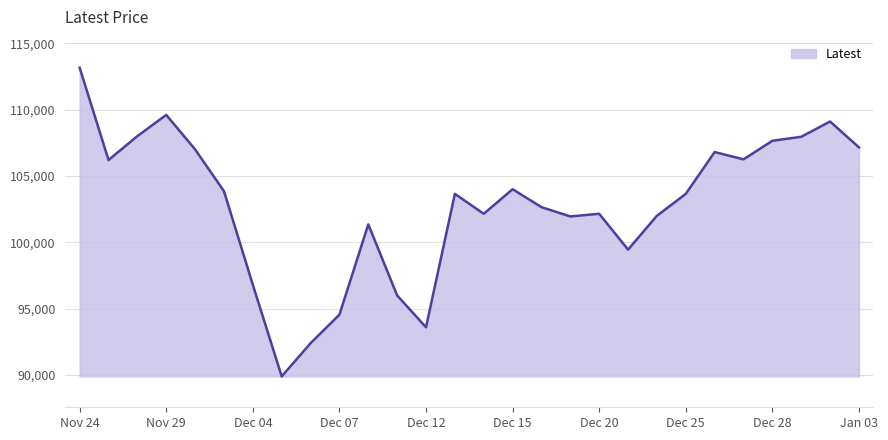

What is the maximum value shown in the chart?

113150